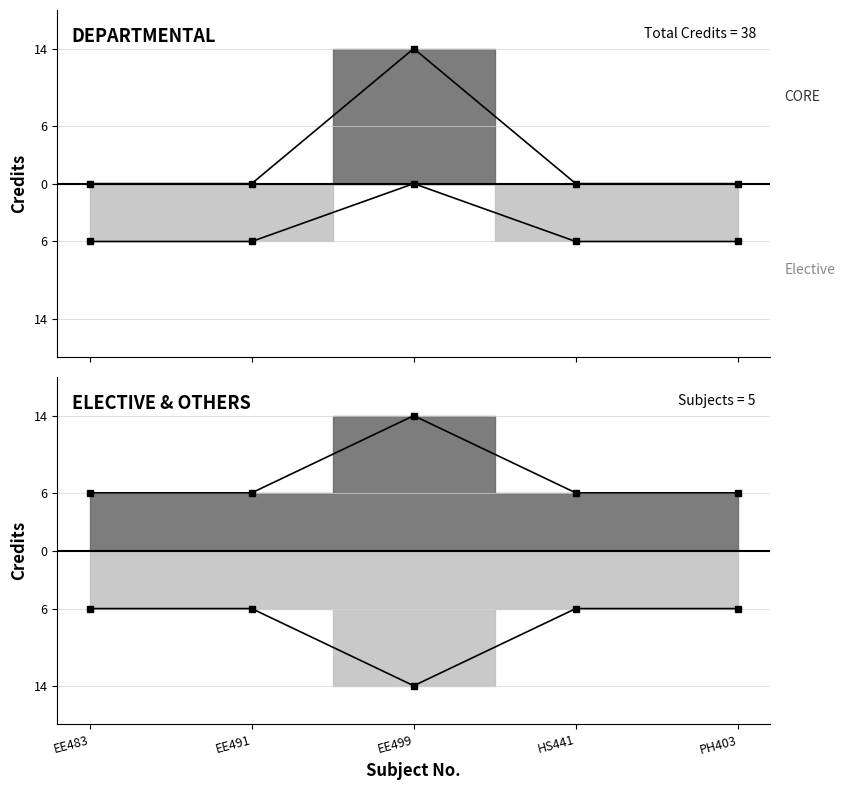

What is the difference between the maximum and minimum values?

14